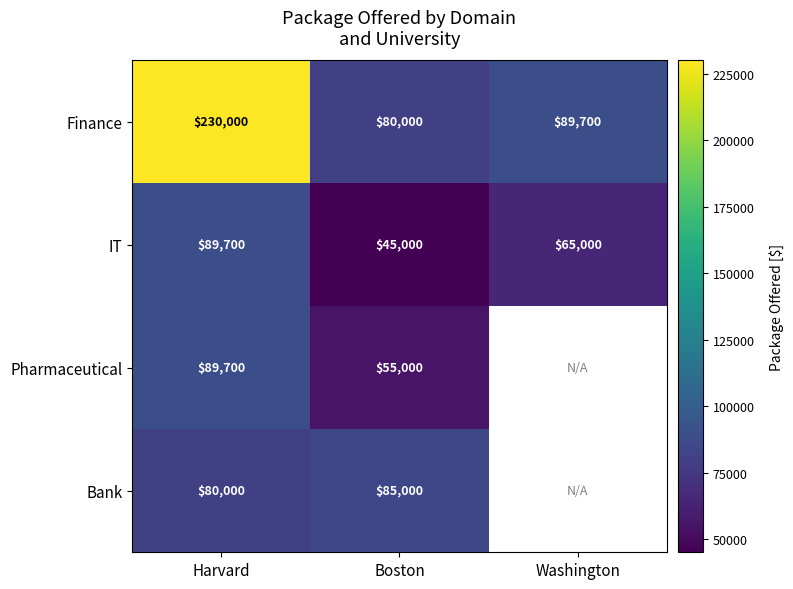

What is the sum of the Finance values at Washington and Boston?

169700